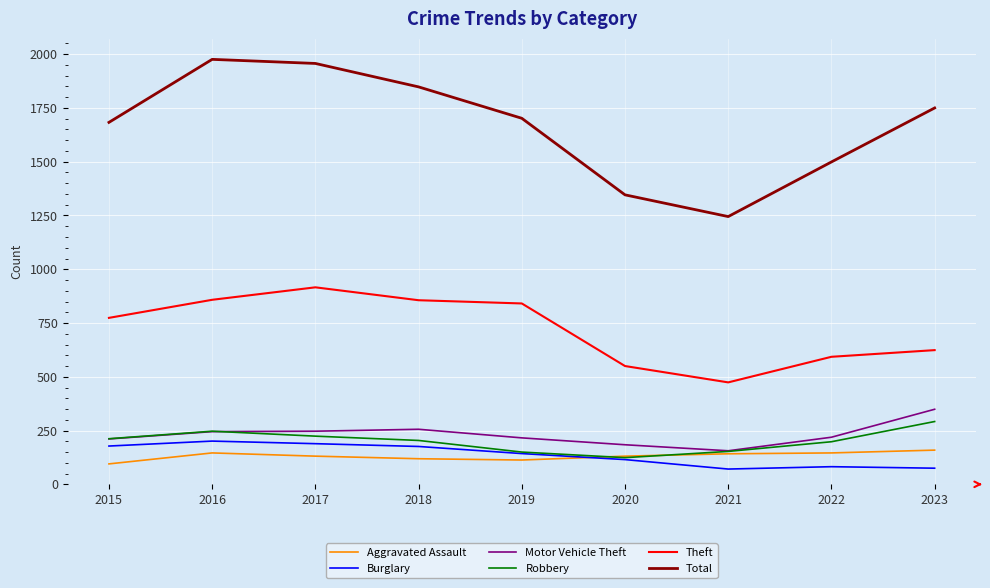

The value of Aggravated Assault at 2020 is 131. True or false?

True